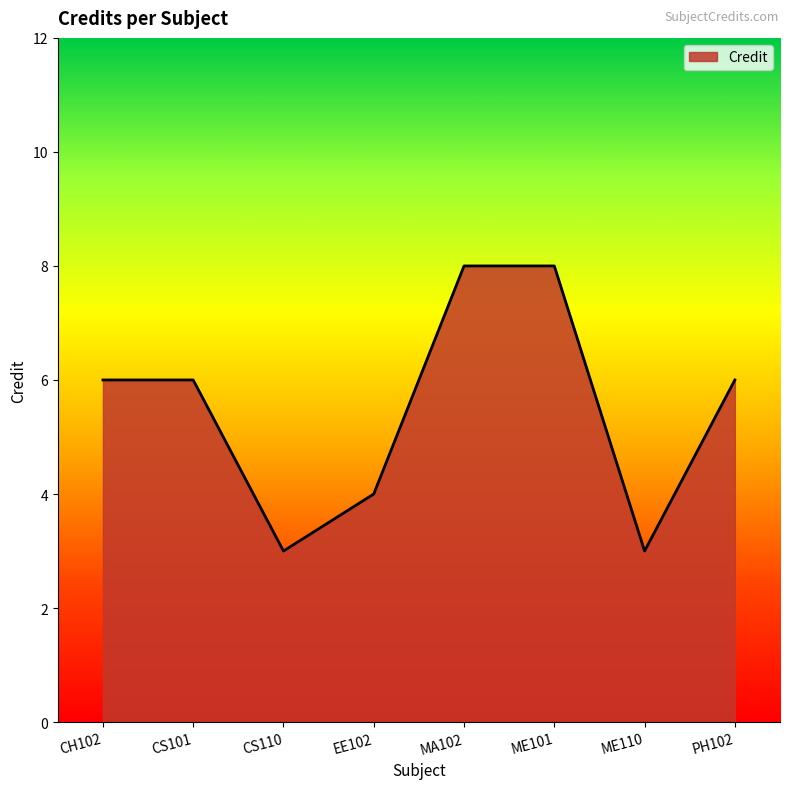

Between EE102 and ME101, which is larger?

ME101